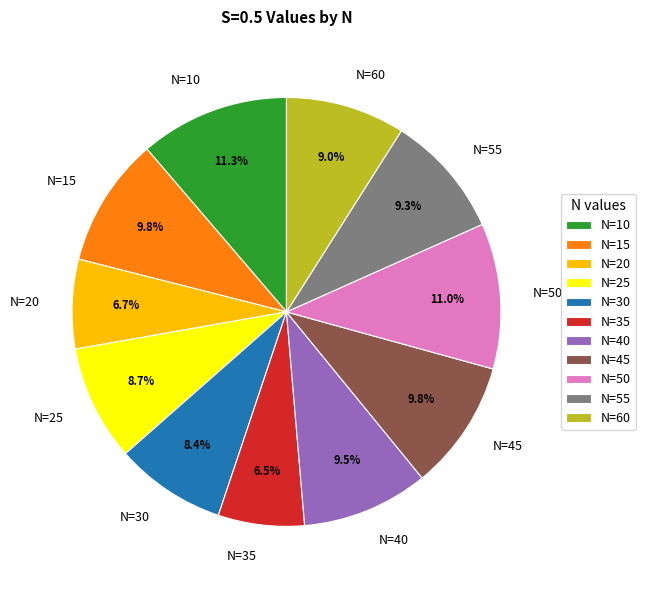

Is there a majority slice in this chart?

No